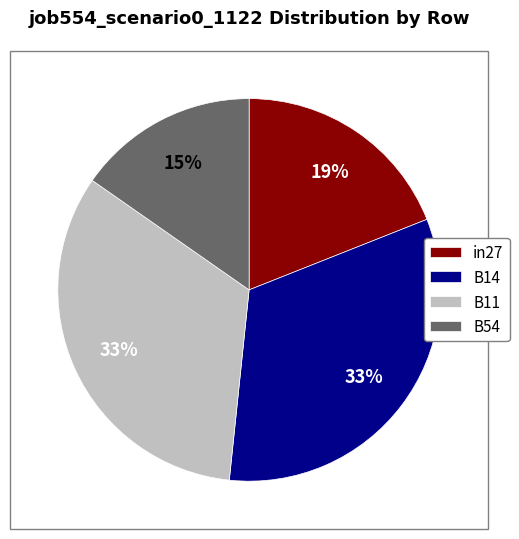

To the nearest percent, what is the average slice percentage?

25%